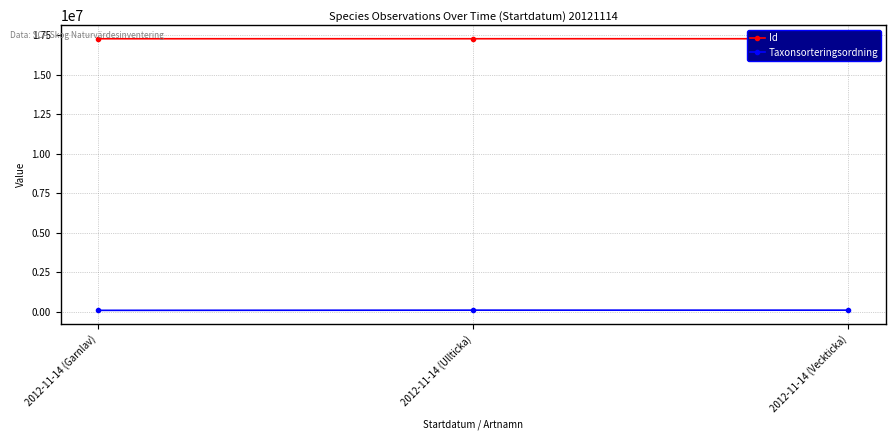

Which series has the largest total across all categories?

Id